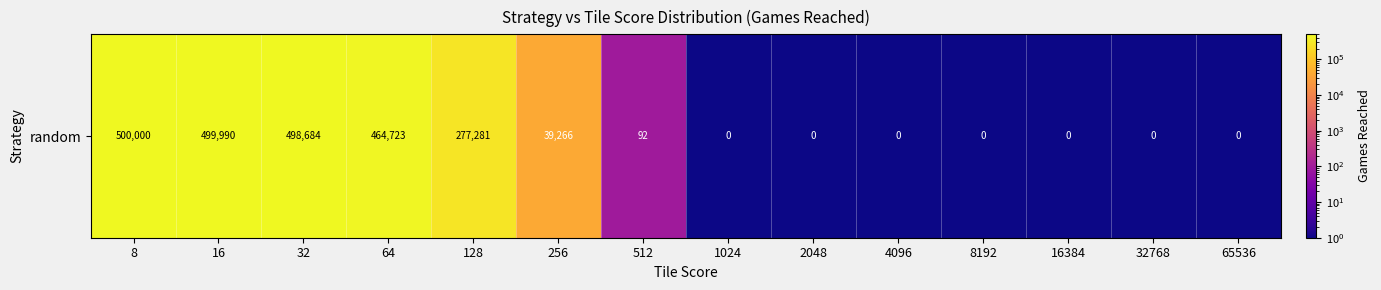

How many data points are less than 1?

7